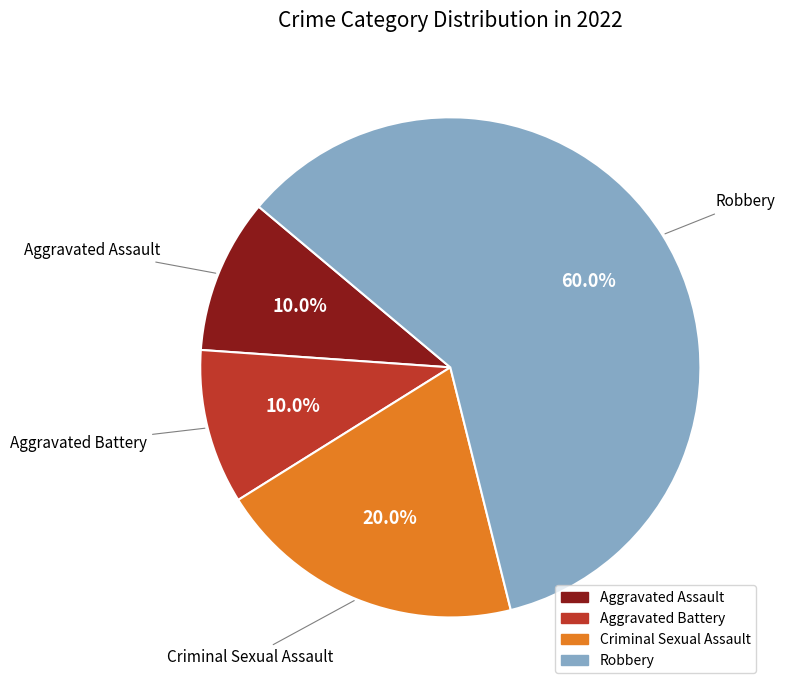

What percentage is the Aggravated Assault slice, to the nearest percent?

10%